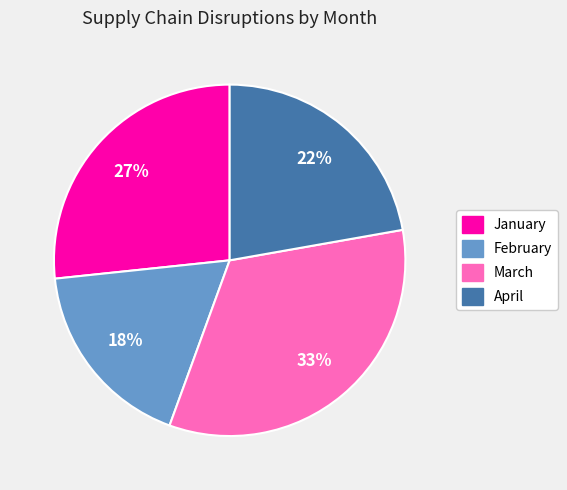

How many slices are in this pie chart?

4